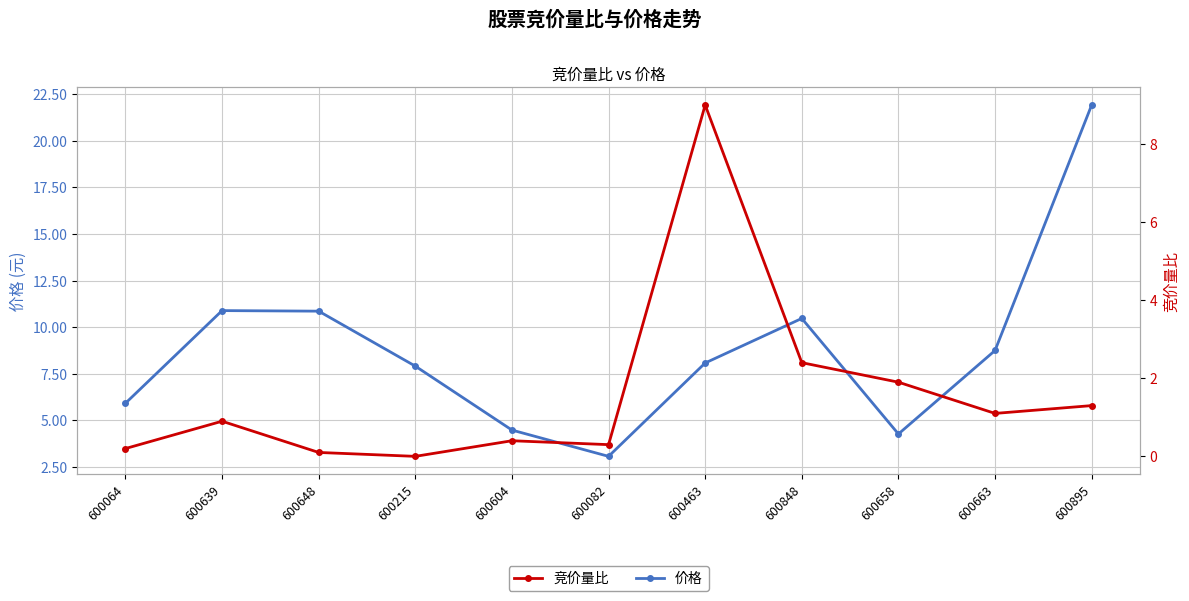

Which category has the highest value across all series?

600895